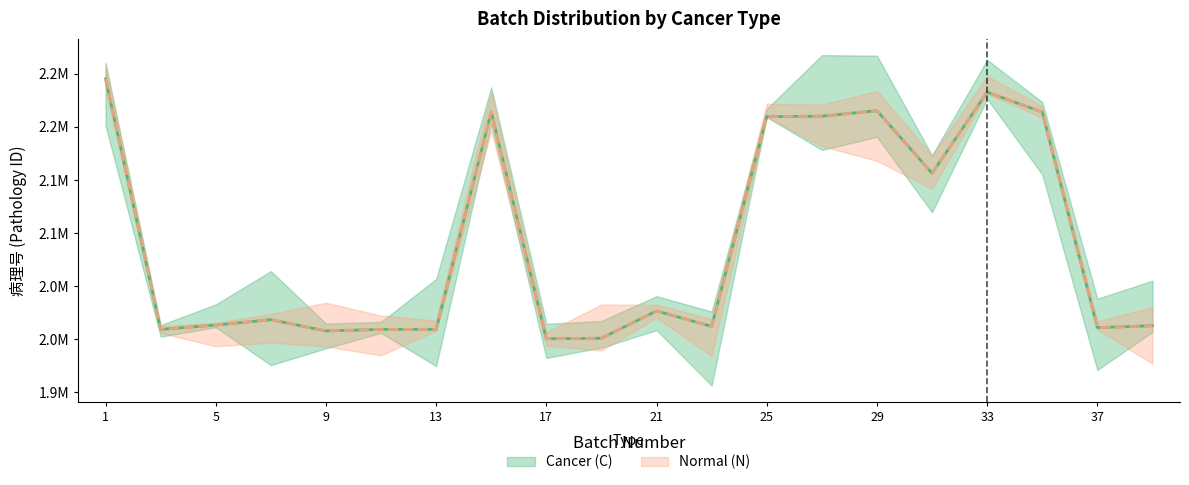

True or false: Cancer (C) has more than 1 points higher than both neighbors.

True